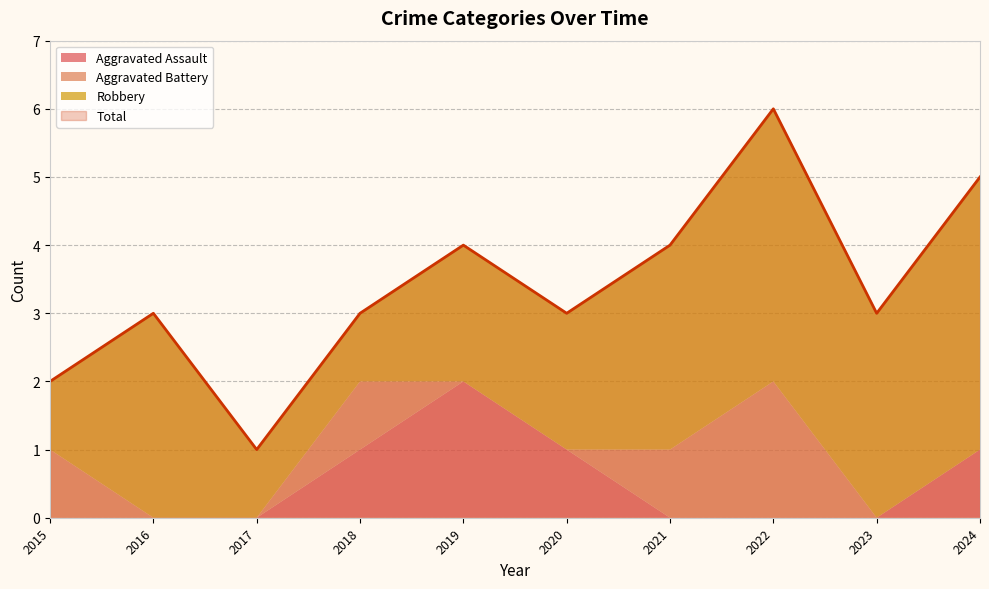

Between 2016 and 2024, which series saw the biggest shift?

Total